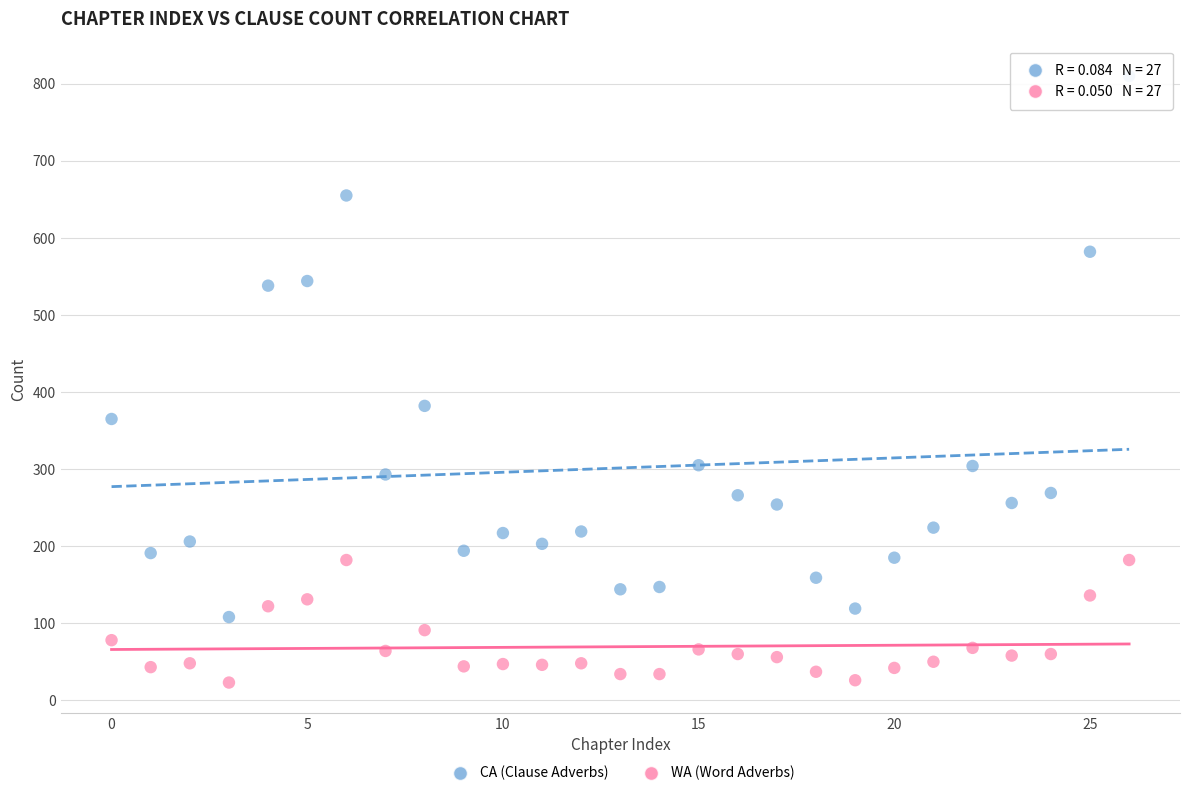

Which series has the widest spread of Y values?

CA (Clause Adverbs)